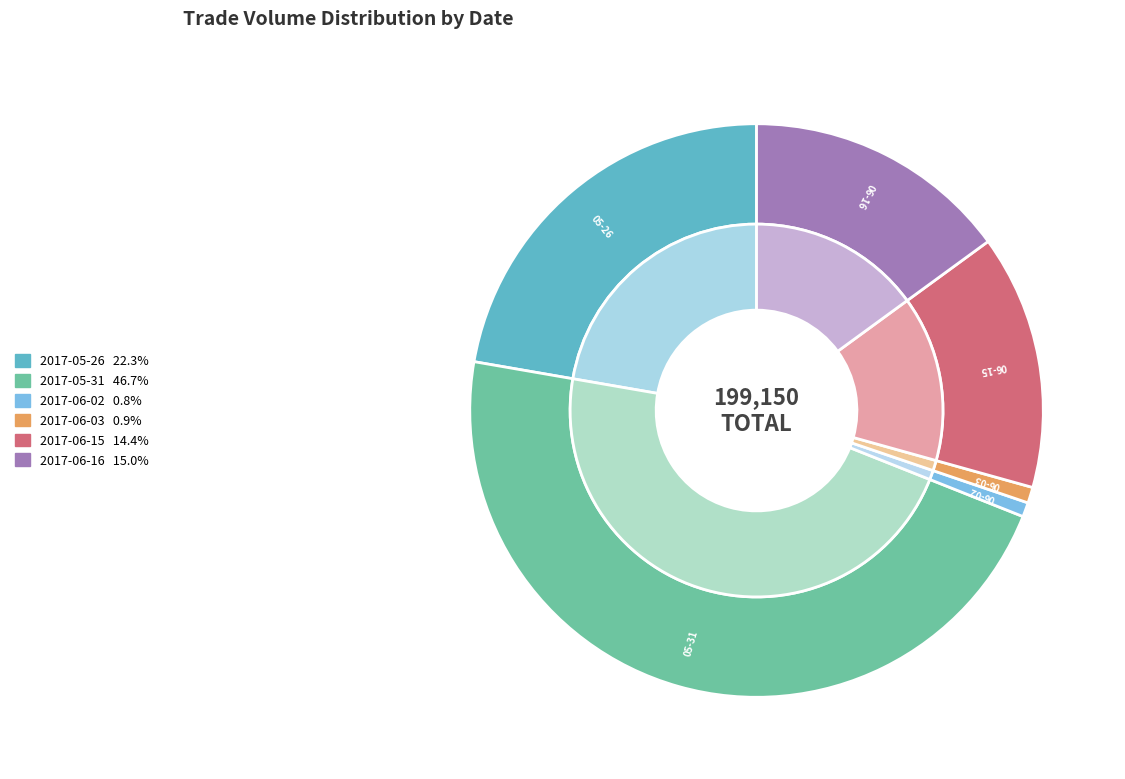

Combined, do 2017-06-15 and 2017-06-03 account for over 50%?

No